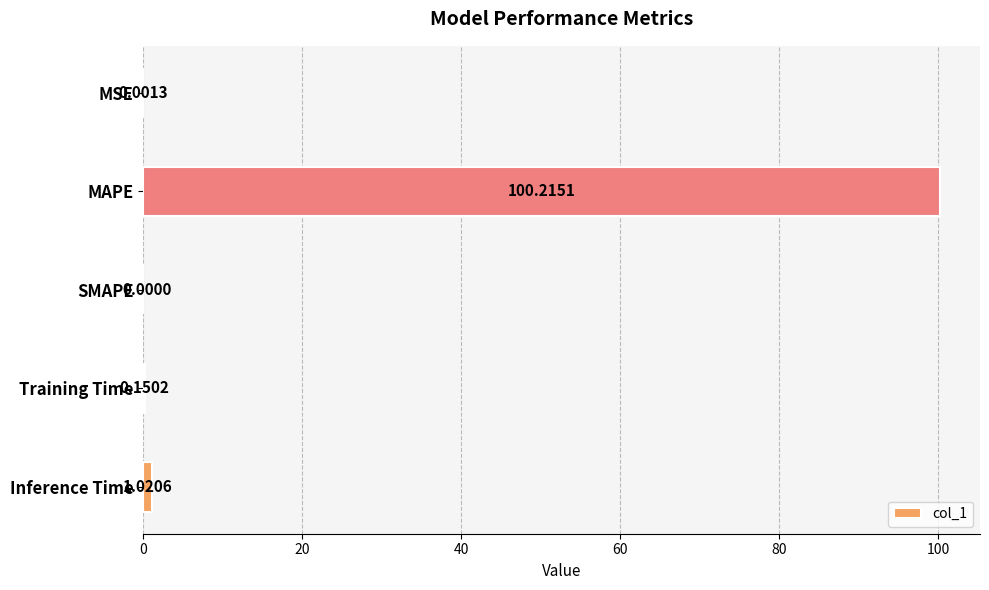

What is the change in value from MAPE to Inference Time?

-99.2